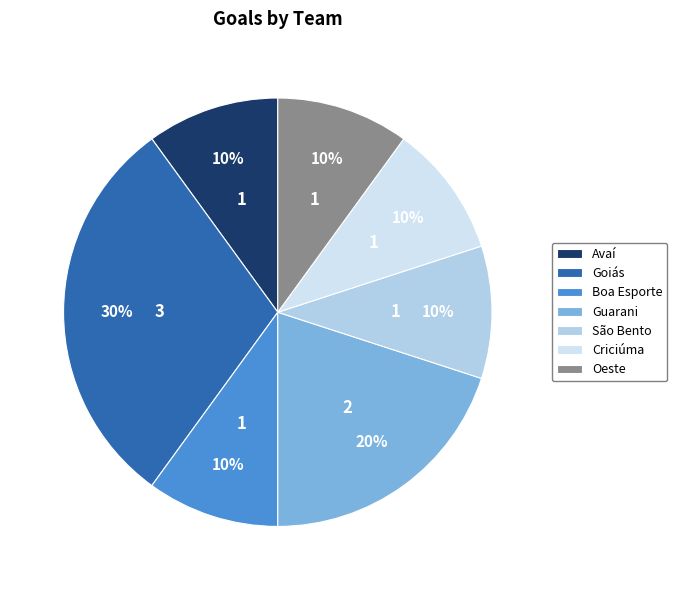

What percentage is the São Bento slice, to the nearest percent?

10%